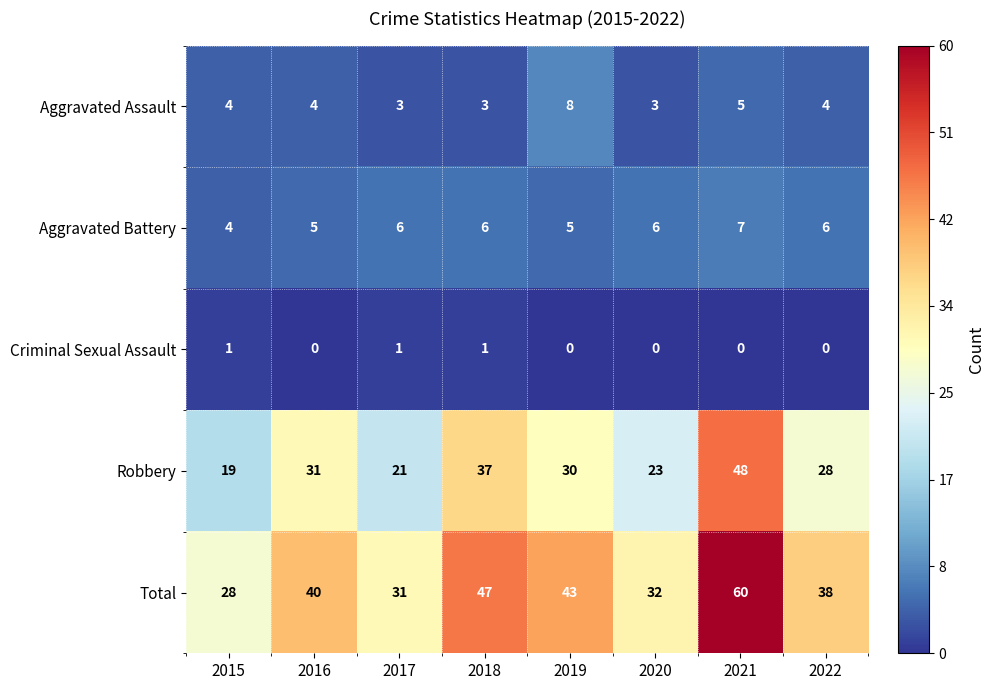

How many values in the Criminal Sexual Assault series exceed 0?

3